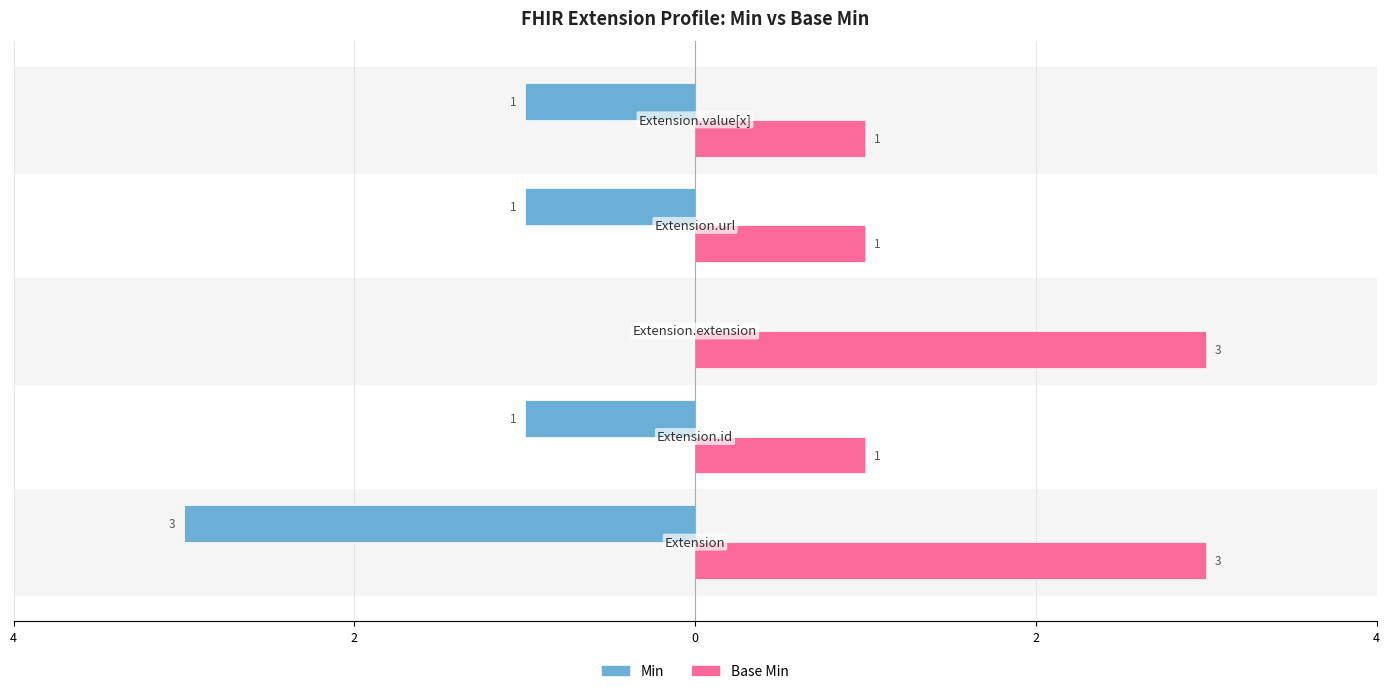

Reading right to left, list all the values displayed in this chart.

Min: -1	-1	0	-1	-3
Base Min: 1	1	3	1	3